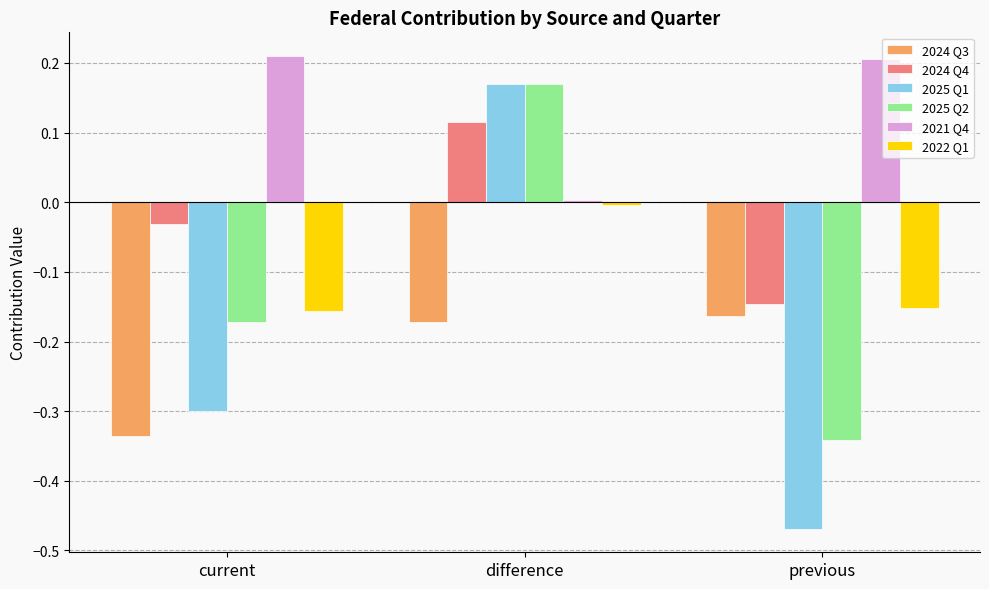

Which category has the highest value in the 2025 Q2 series?

difference